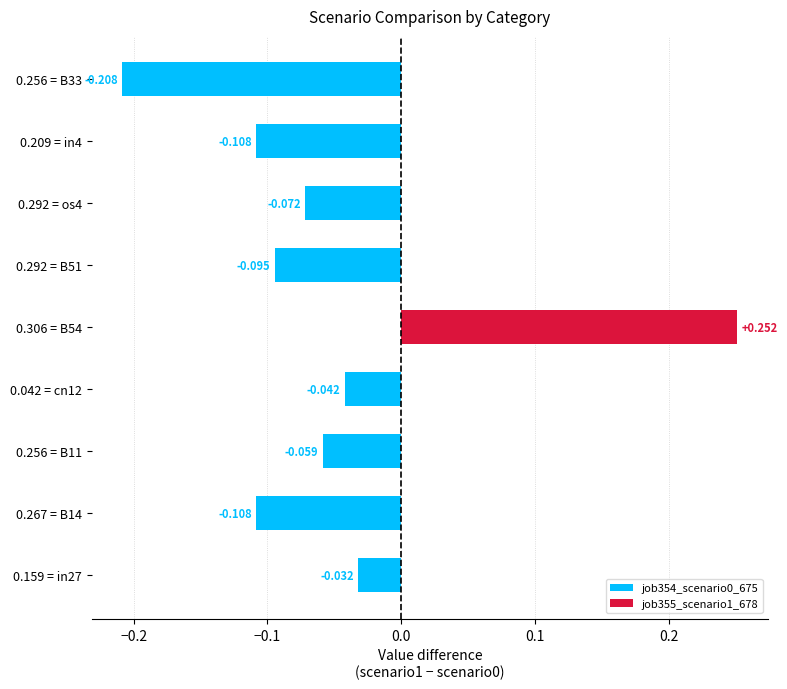

Does the chart contain stacked bars?

No